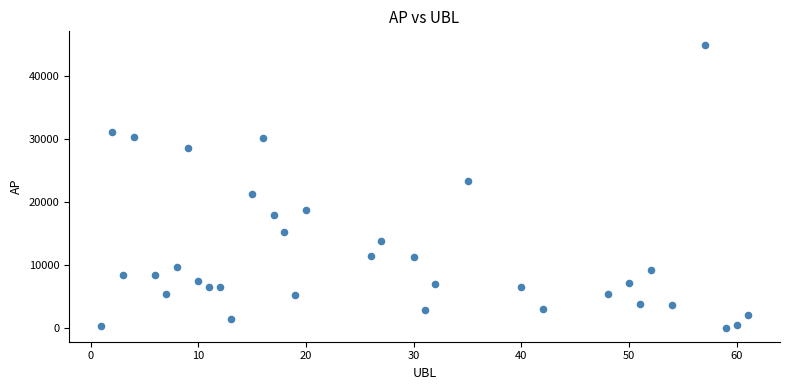

What is the range of X values (max minus min)?

60